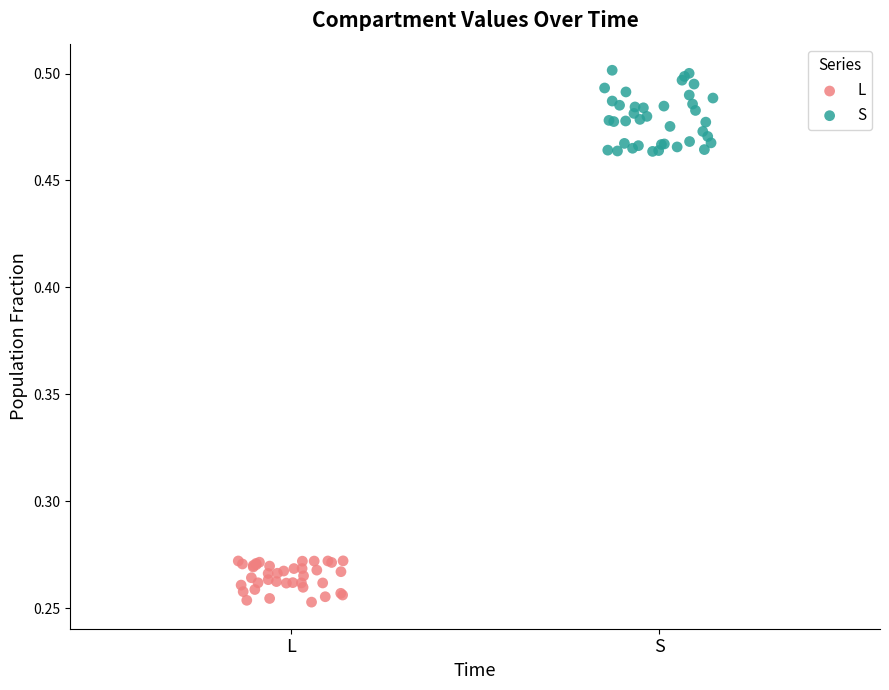

What are all the series names shown in the legend?

L, S